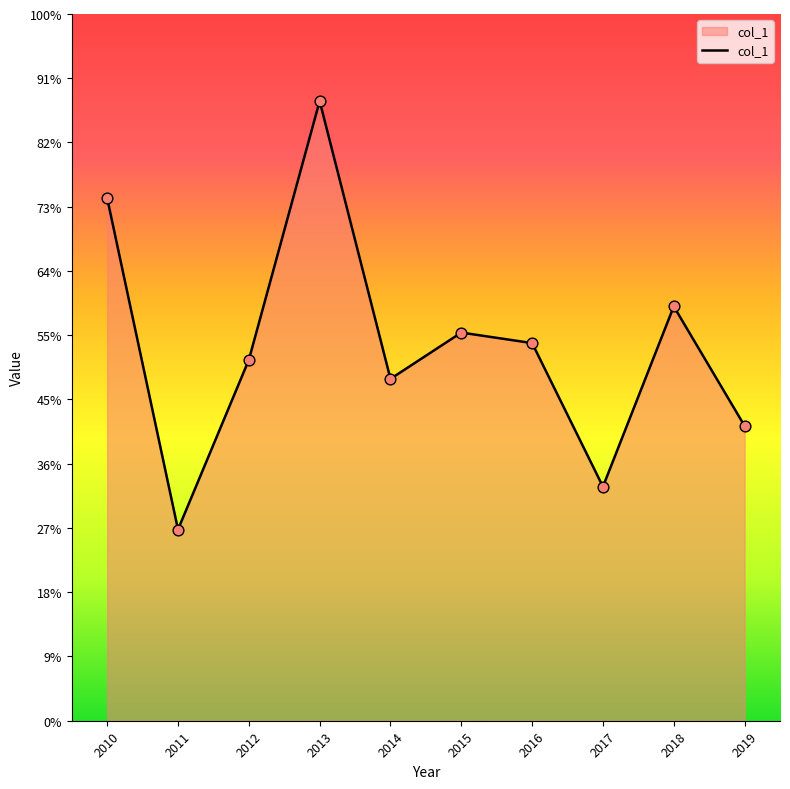

Between 2019 and 2011, which is larger?

2019